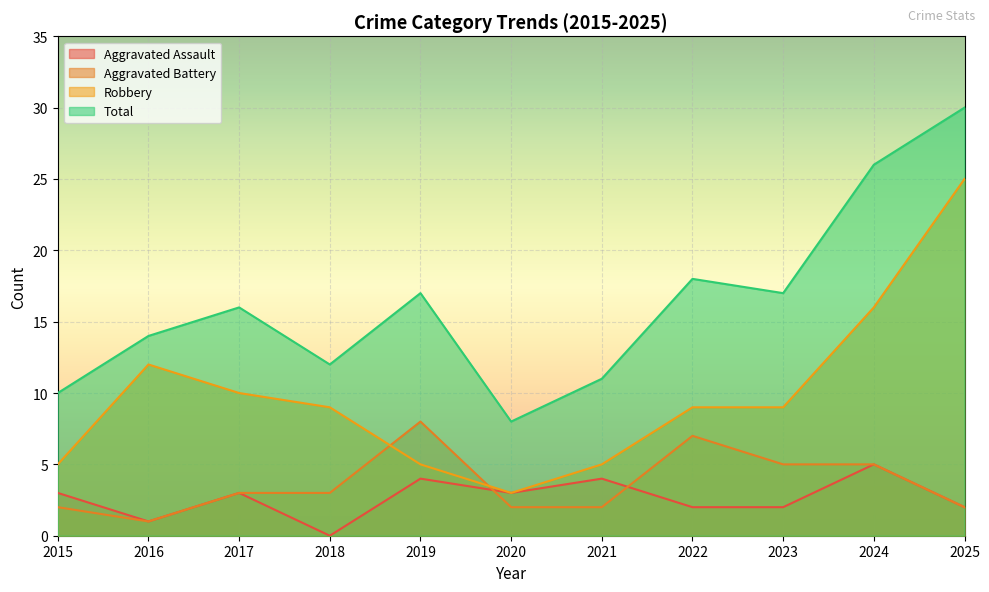

Rank the series at 2015 from highest to lowest value.

Total, Robbery, Aggravated Assault, Aggravated Battery